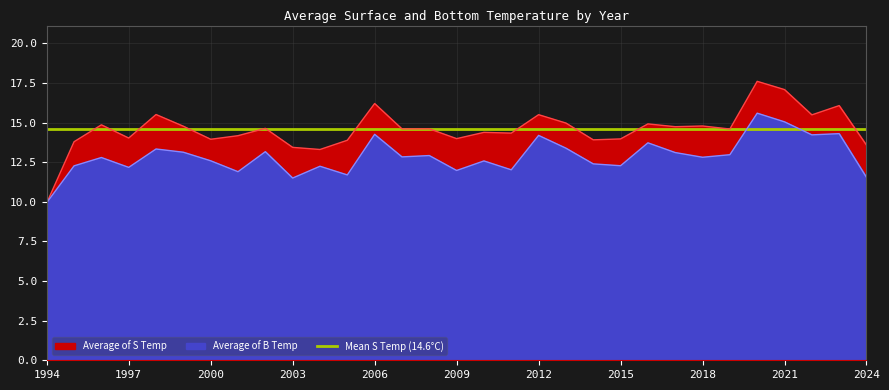

Which series changed the most between 2005 and 2007?

Average of B Temp